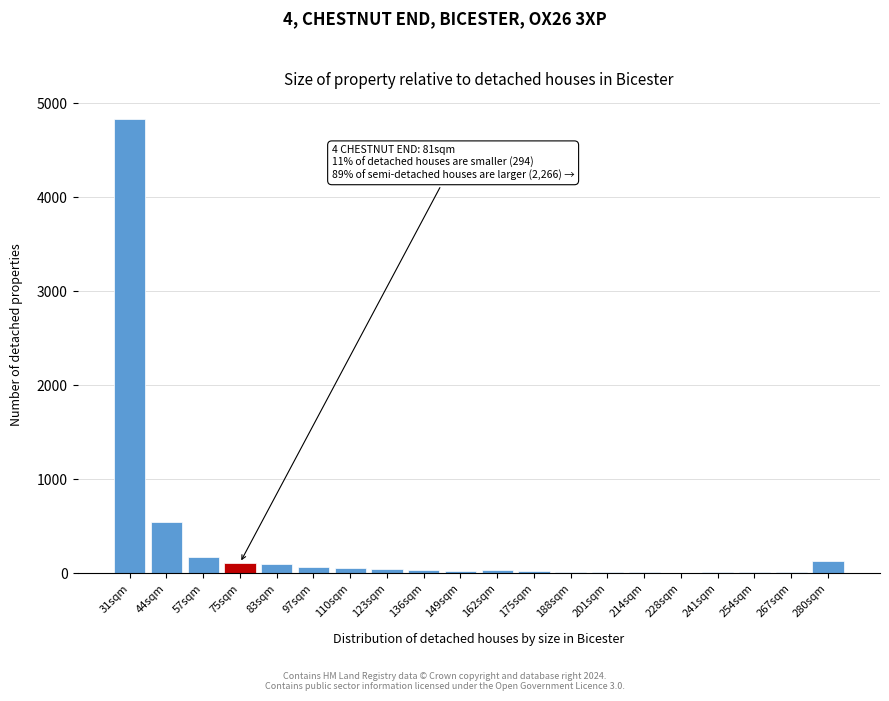

At which label is the value closest to 2419?

44sqm